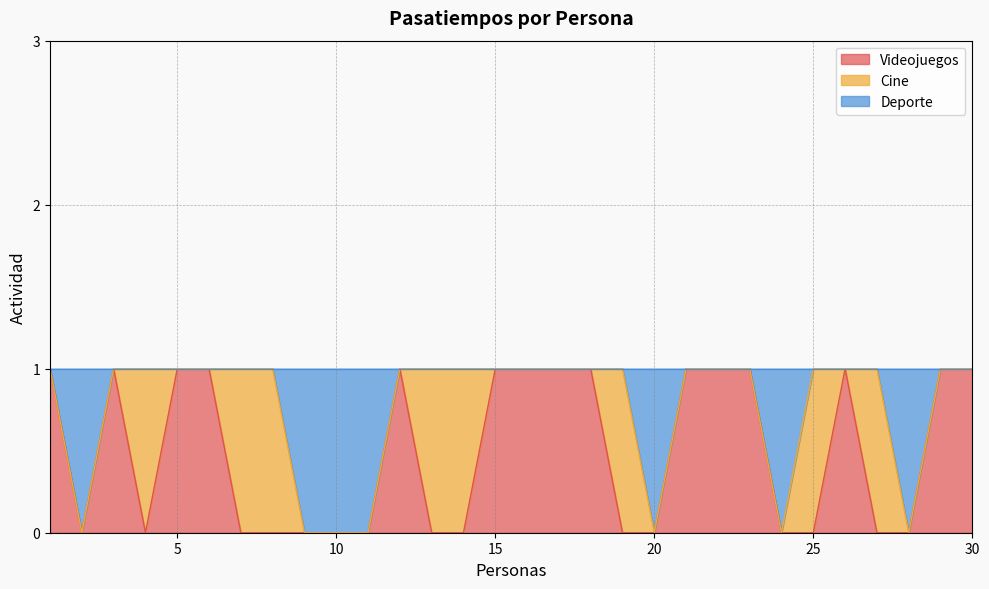

The Deporte series shows 1 at 4. True or false?

True